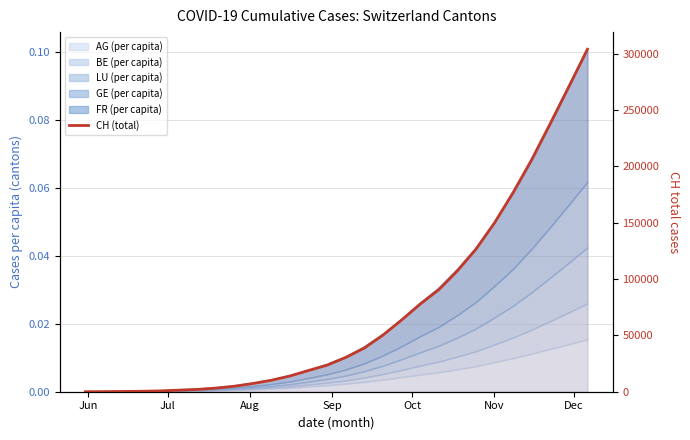

Reading left to right, list all the values displayed in this chart.

0	107	234	399	721	1385	2027	3186	4837	7249	10159	13964	18811	23574	30379	38740	50175	63521	77686	90432	107154	126377	149741	176620	205814	237936	270689	303853